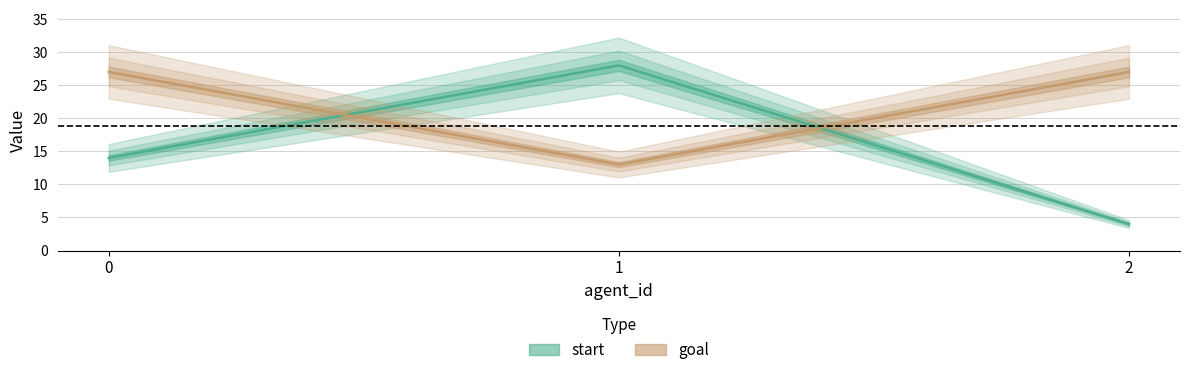

What is the value of the goal point at the 1st from the left?

27